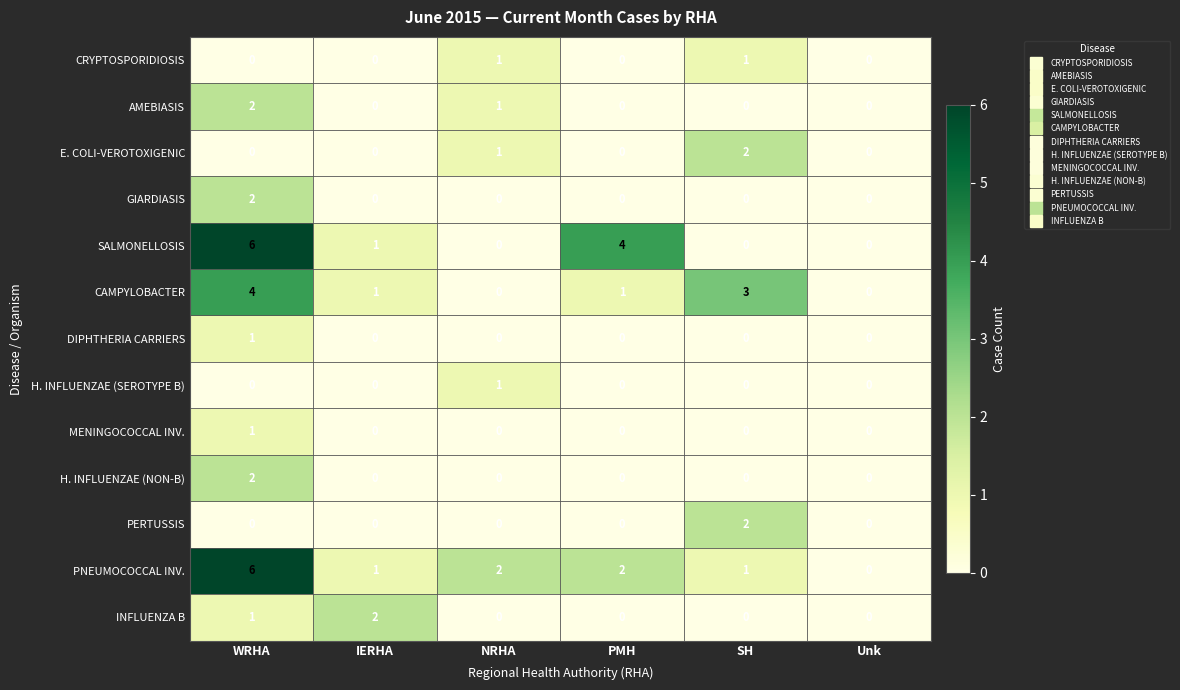

What is the difference between the PNEUMOCOCCAL INV. values at Unk and WRHA?

6